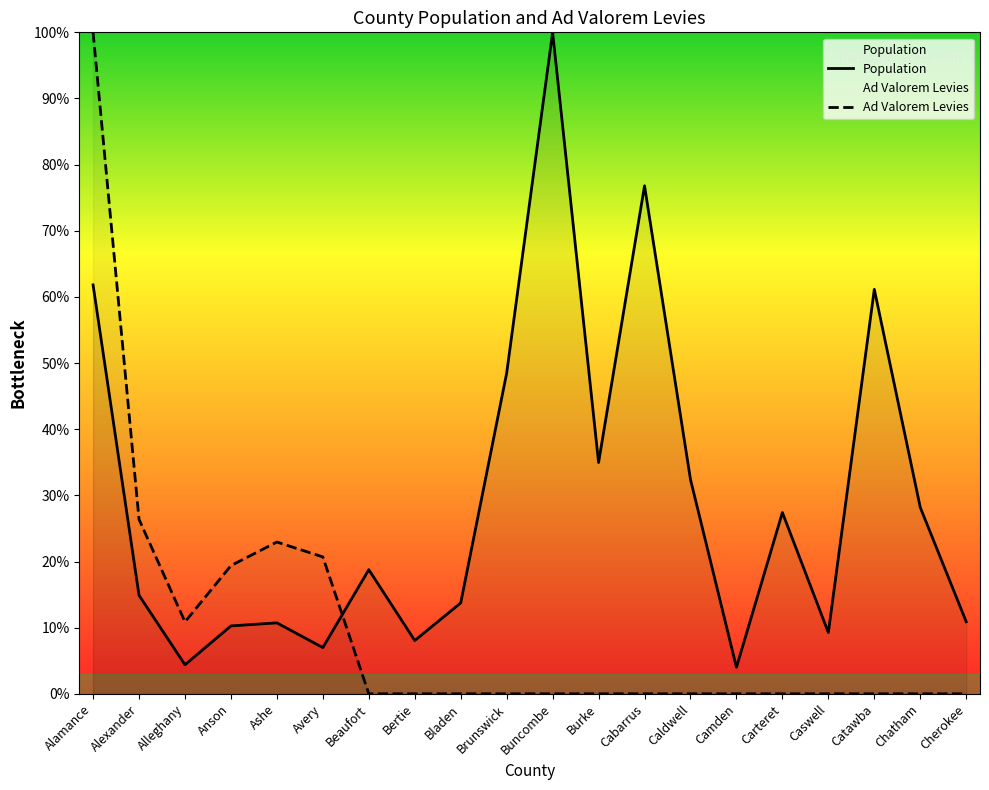

Which series has the largest total across all categories?

Population